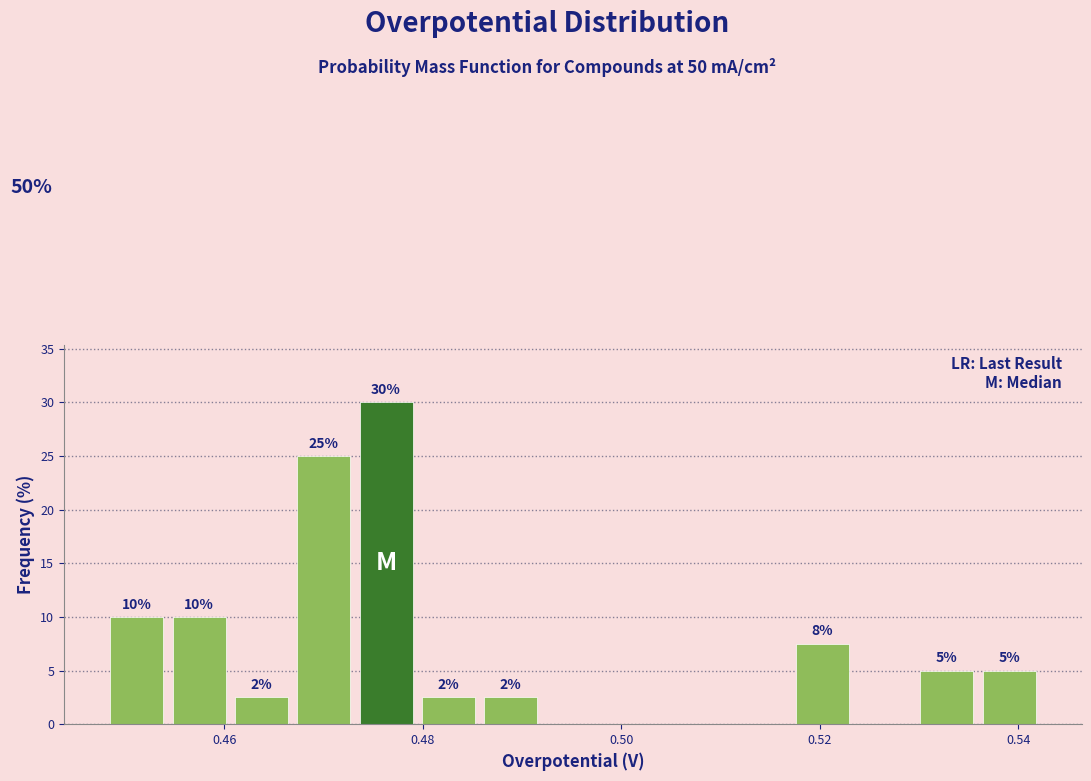

Read against the x-axis, roughly where is the centre of the tallest bar?

0.476